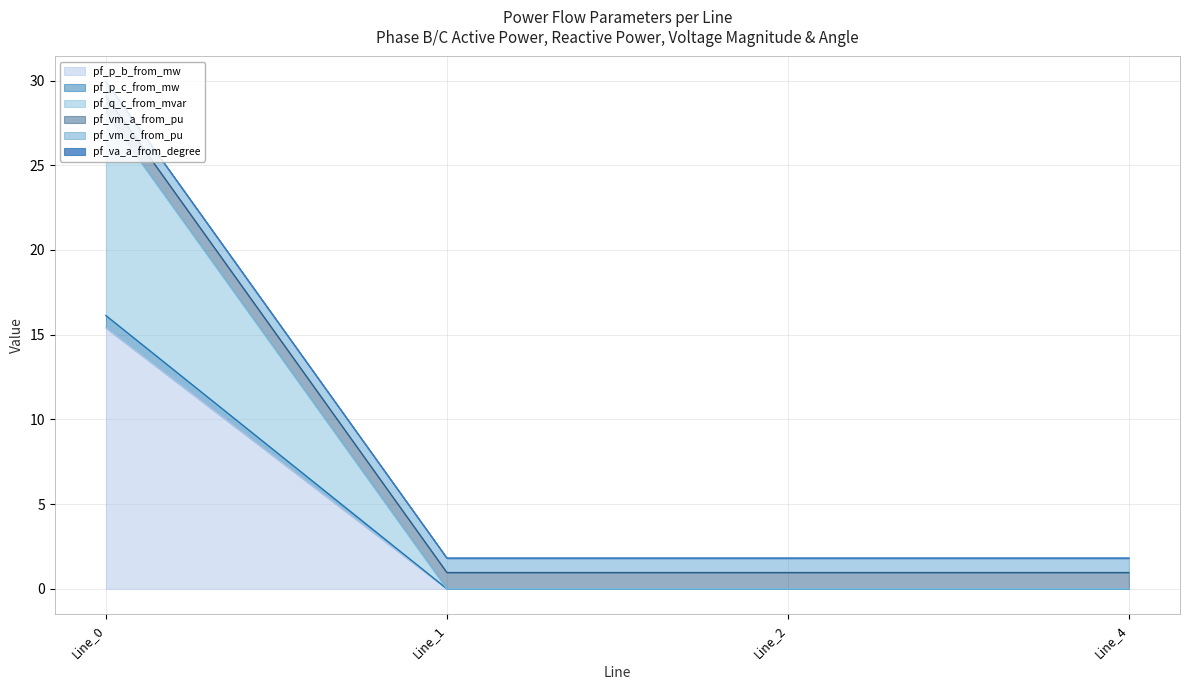

What is the highest value of the pf_p_b_from_mw series?

15.4